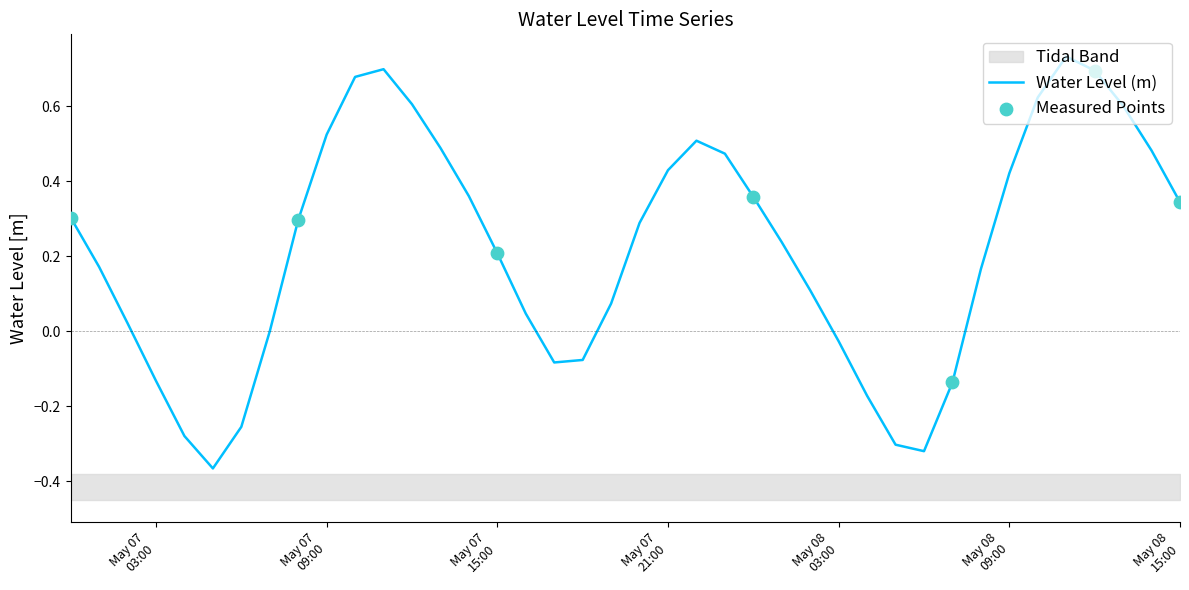

What is the change in value from May 07 15:00 to May 07 21:00?

+0.2